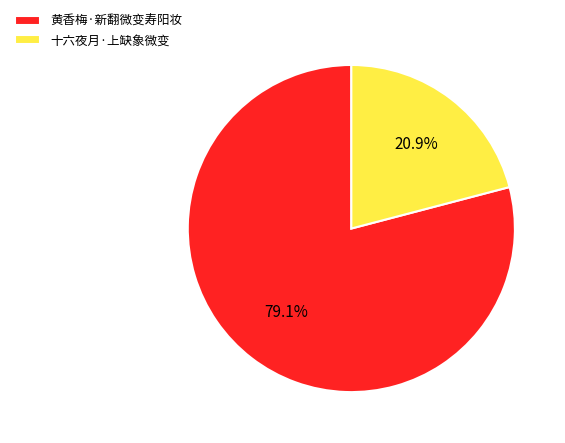

To the nearest percent, what is the difference between the 十六夜月·上缺象微变 and 黄香梅·新翻微变寿阳妆 slice percentages?

58%